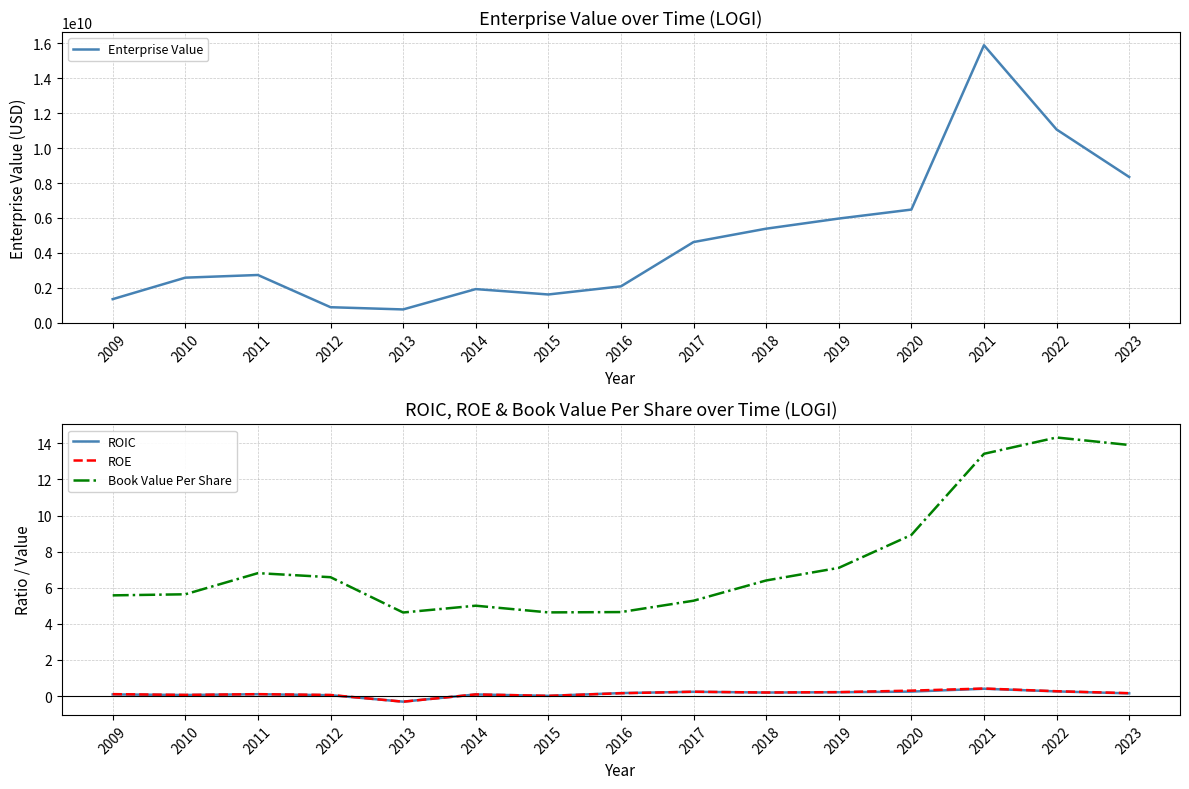

True or false: Book Value Per Share has more than 1 points higher than both neighbors.

True